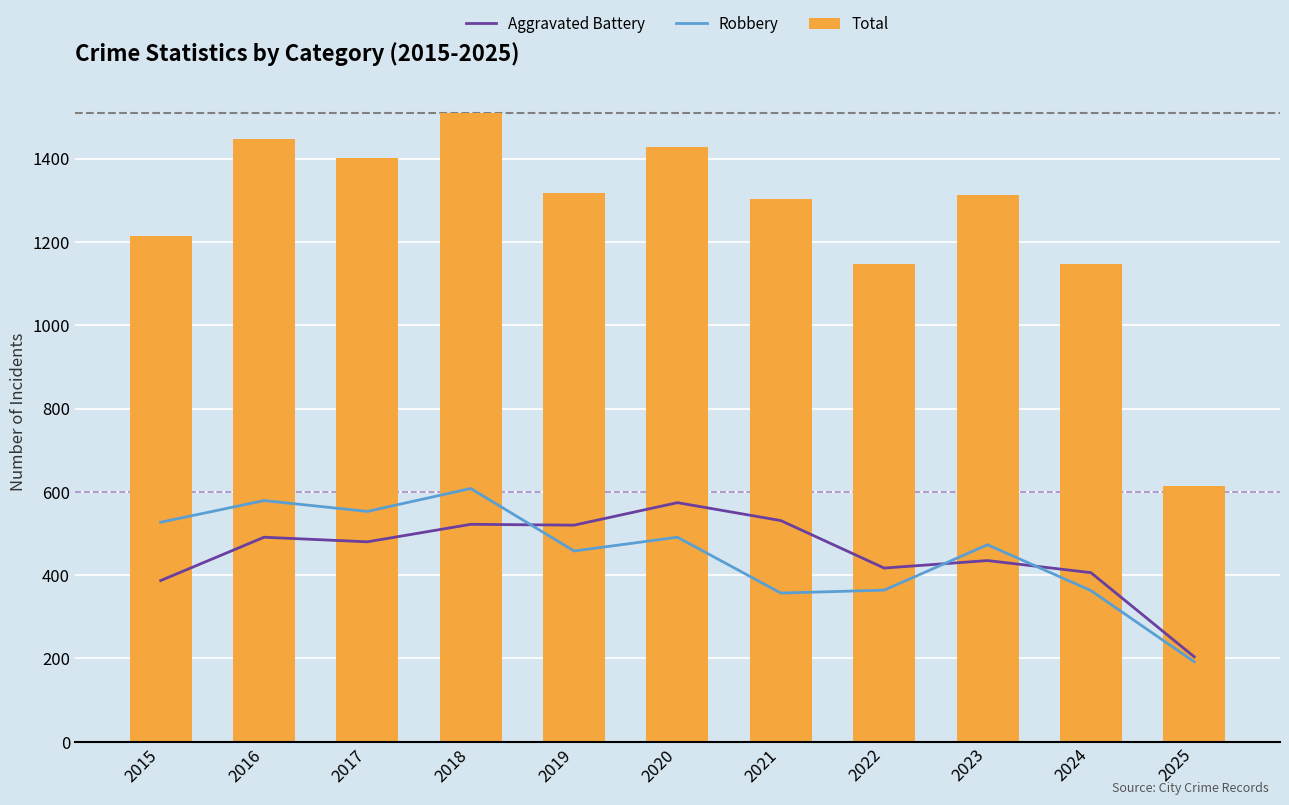

Reading left to right, list all the values displayed in this chart.

Aggravated Battery: 387	491	480	522	520	574	531	417	435	406	204
Robbery: 527	579	553	608	458	491	357	364	473	363	192
Total: 1214	1448	1401	1510	1318	1427	1302	1147	1313	1146	615